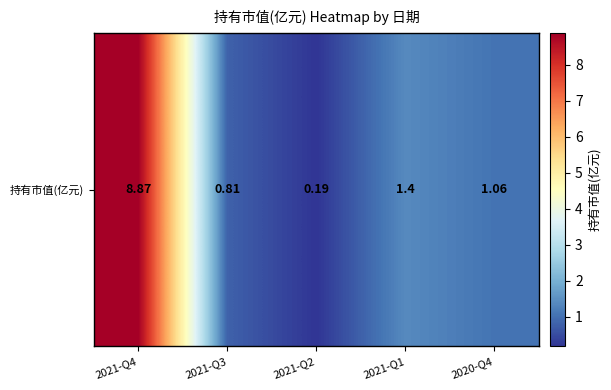

Is it true that the value at 2021-Q3 is 0.3?

False